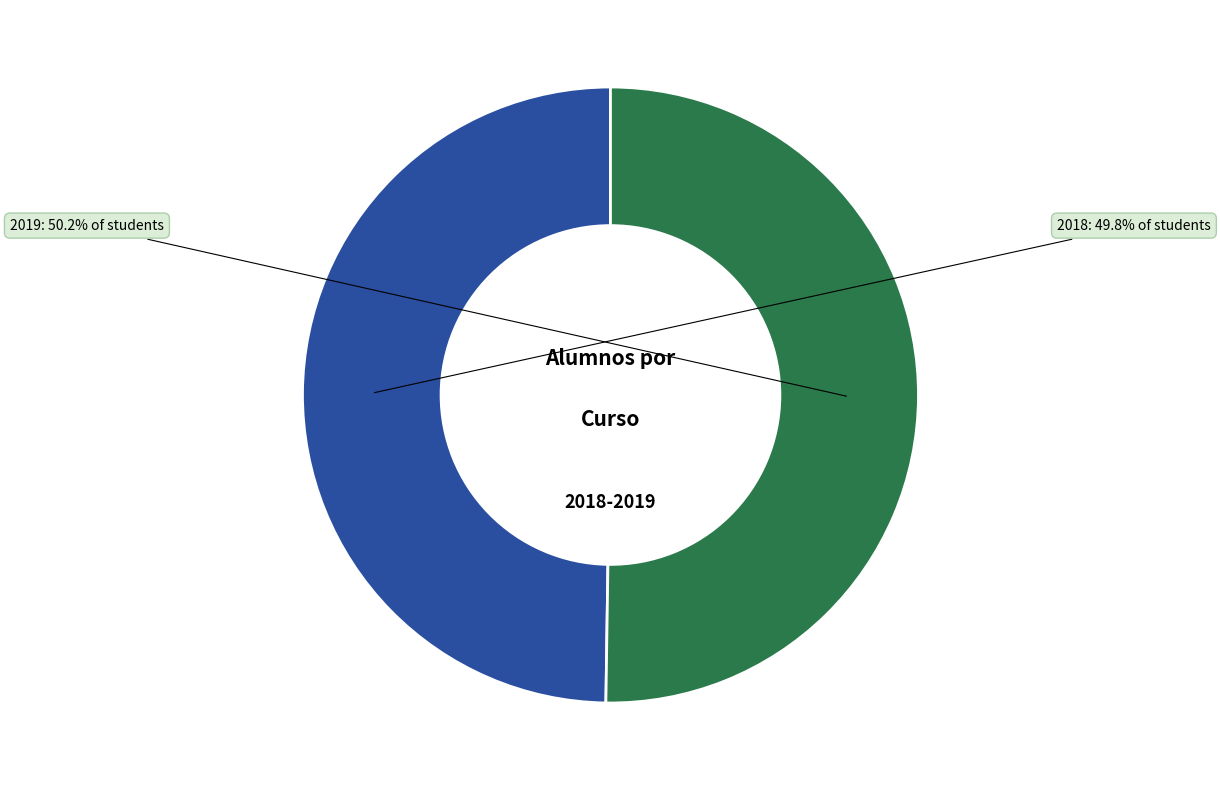

To the nearest percent, what portion does 2019 represent?

50%